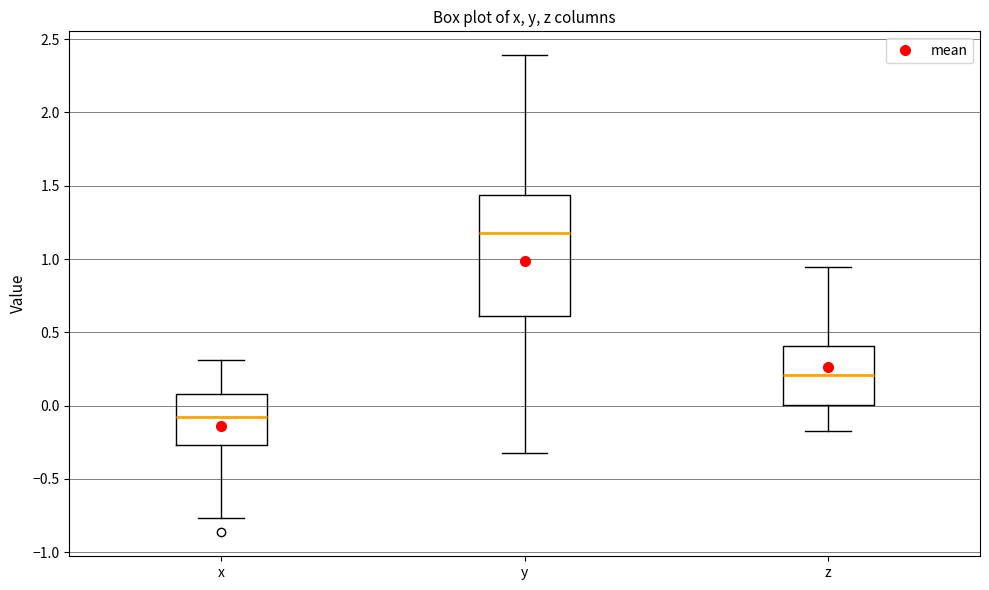

Which box's median line is the highest?

y